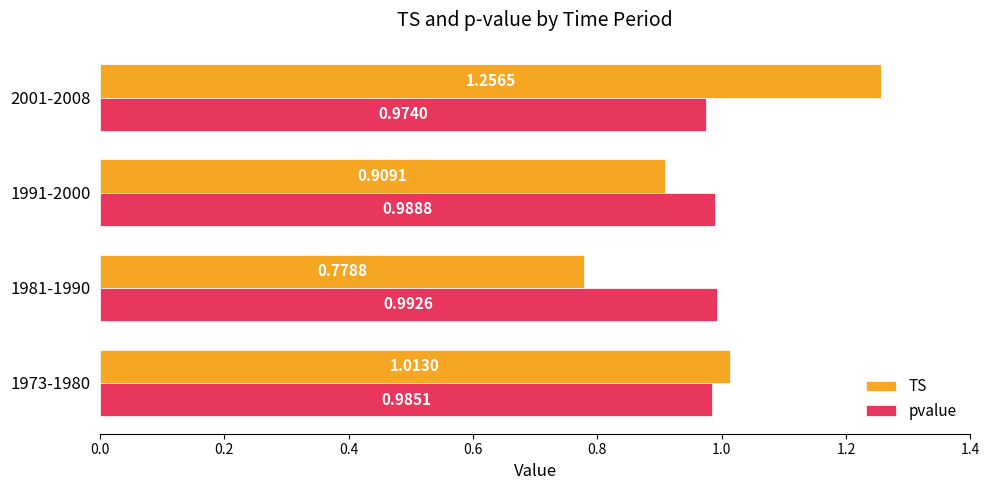

How many data points does each series have?

4